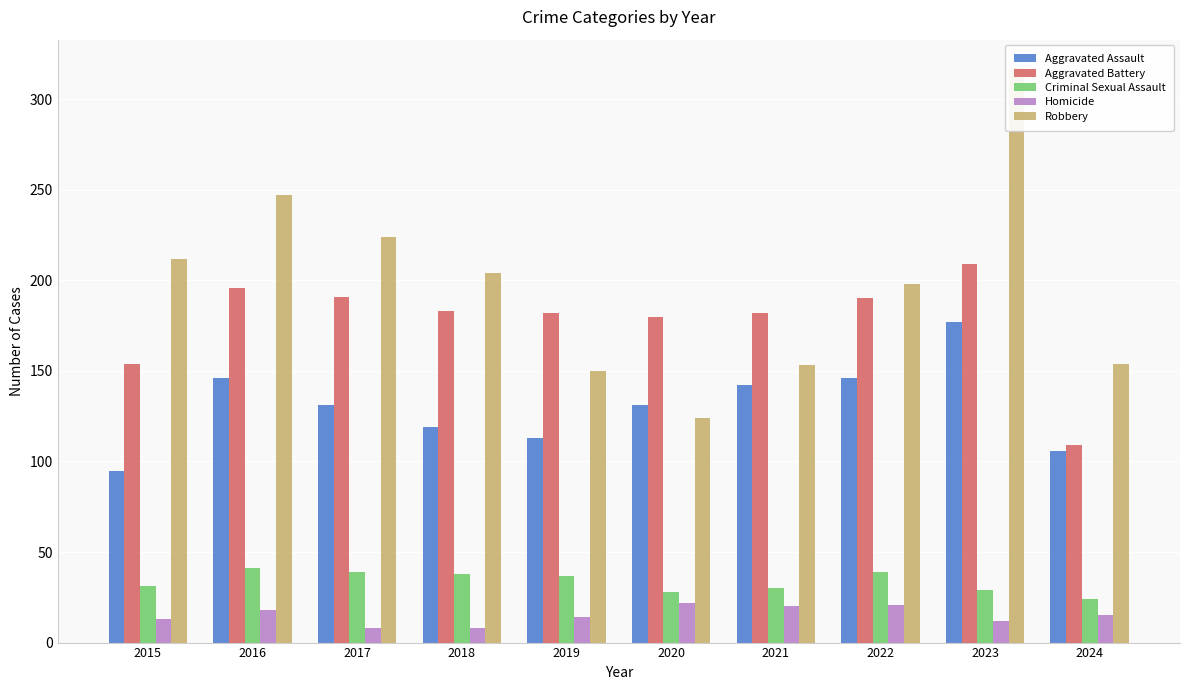

The value of Homicide at 2023 is 7. True or false?

False